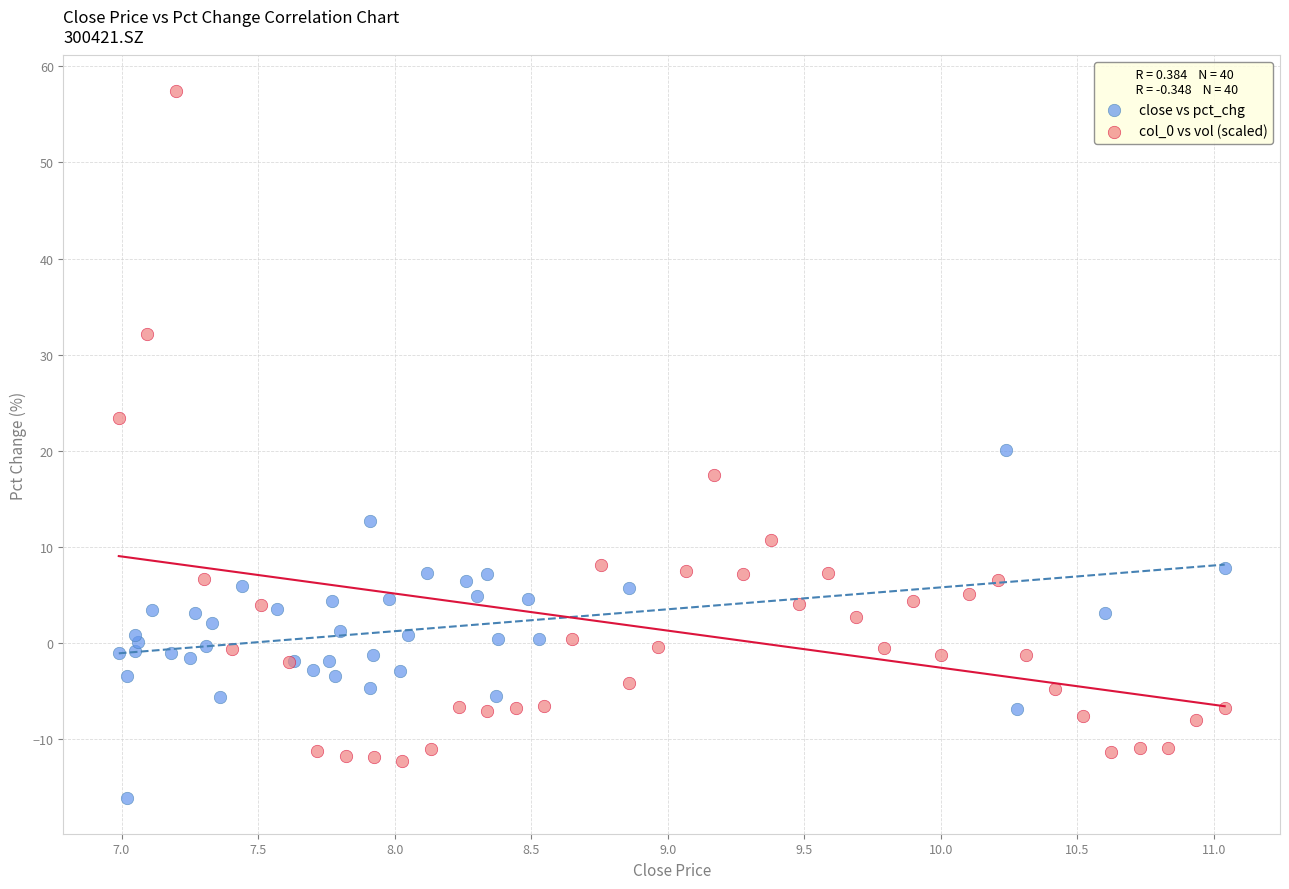

Which series has the widest spread of Y values?

col_0 vs vol (scaled)